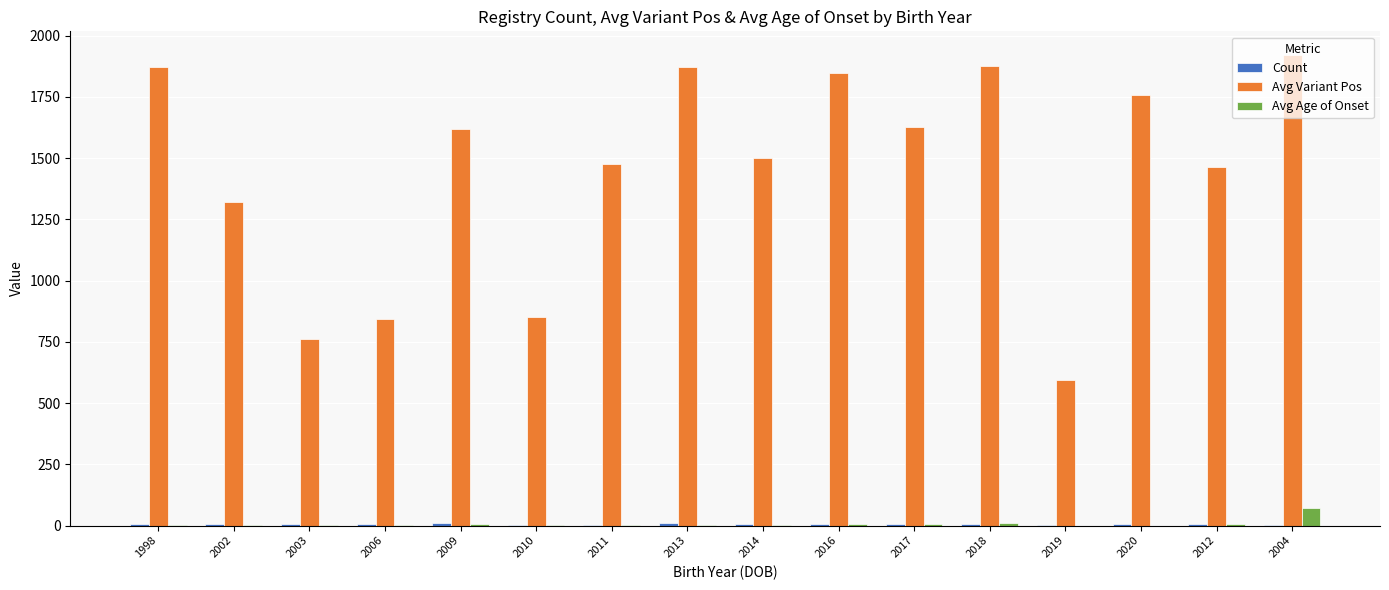

How many distinct data groups are displayed?

3